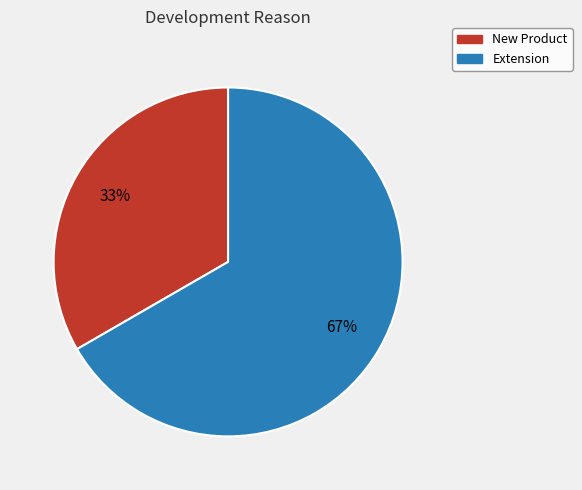

Does any single category account for the majority?

Yes